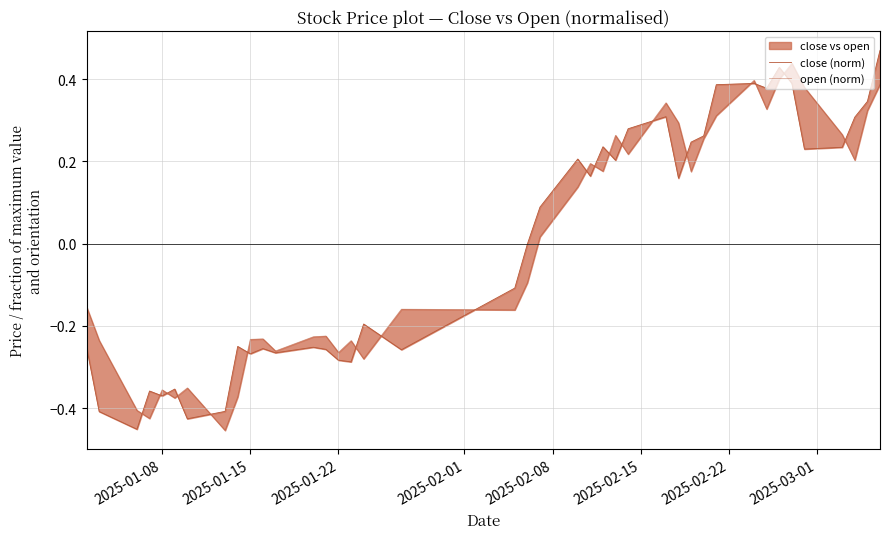

How many data points in close (norm) are less than 0?

20